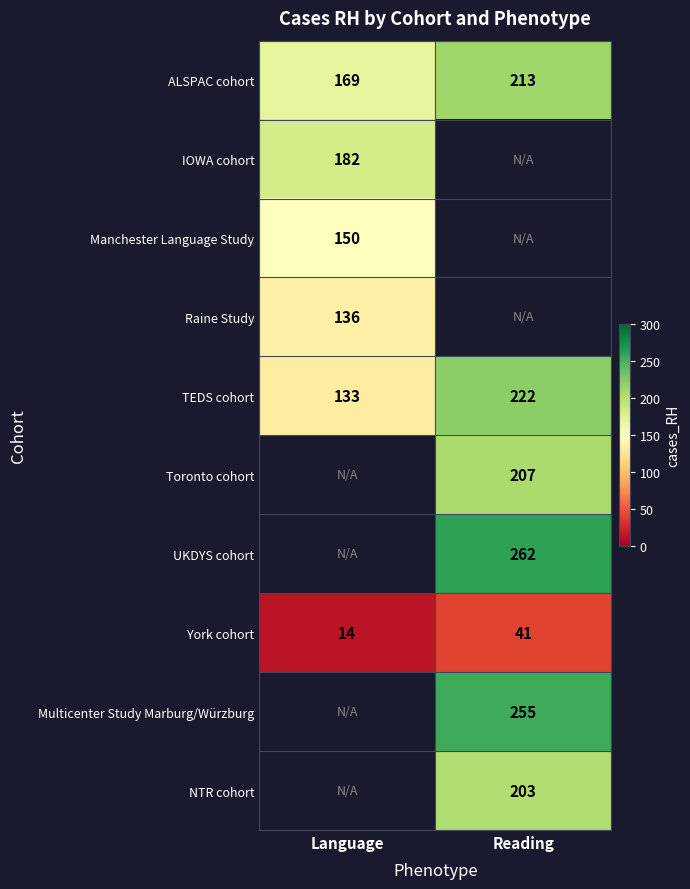

Between Reading and Language, which is larger?

Reading